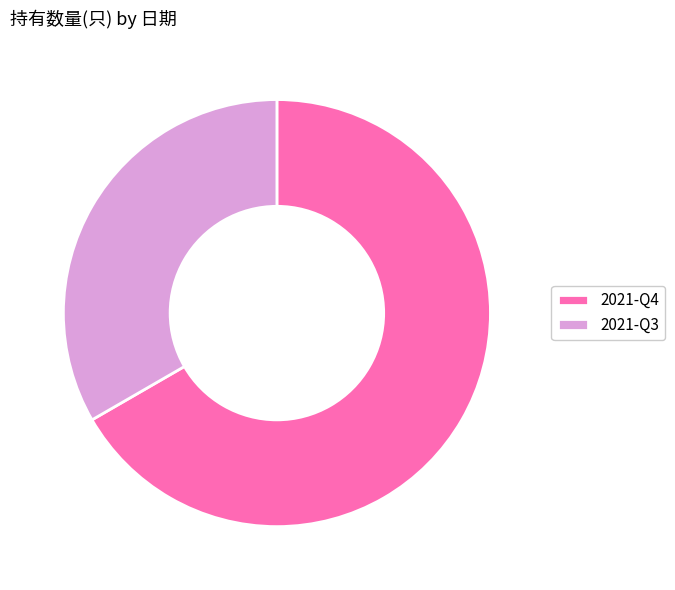

Do 2021-Q4 and 2021-Q3 together represent more than half of the pie?

Yes